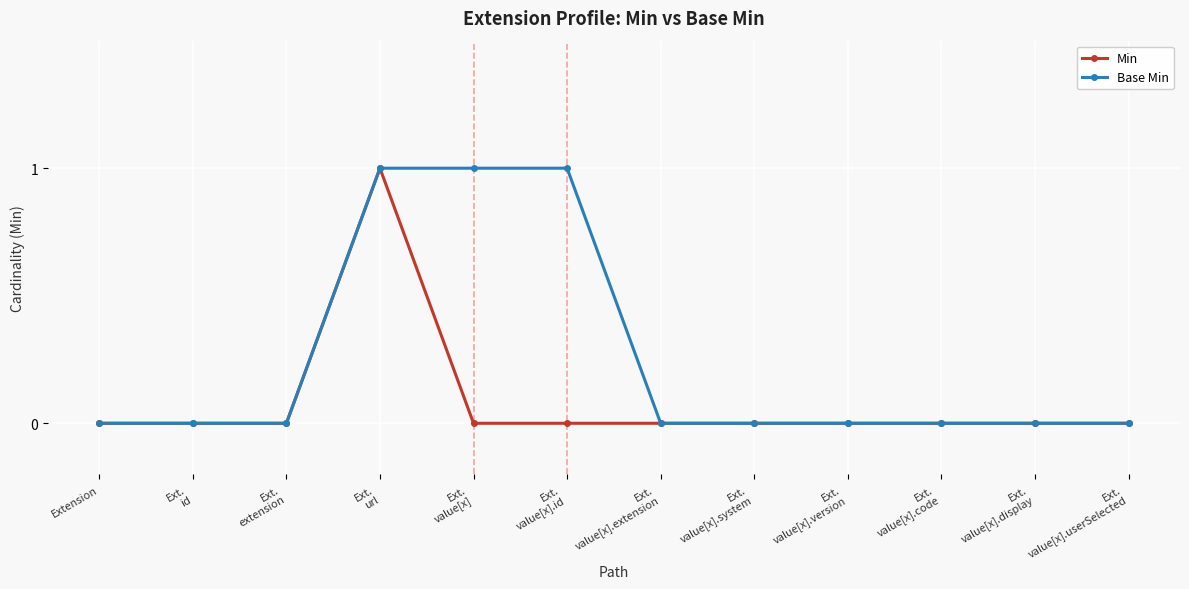

What is the approximate value of Min at Ext.
url?

1